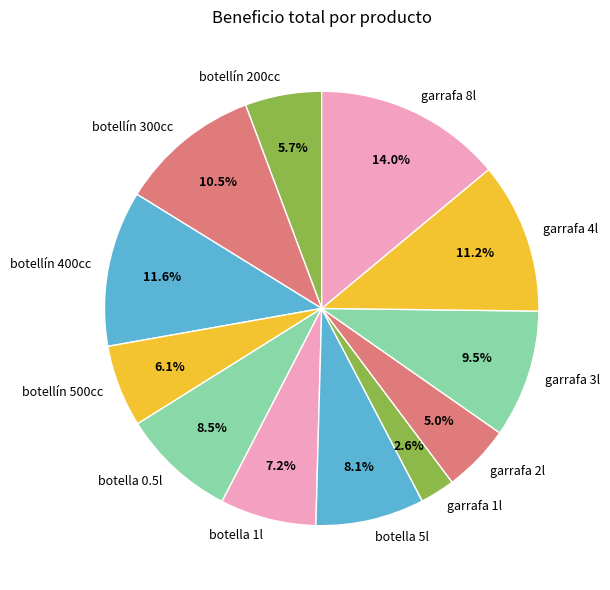

Approximately how many times larger is the value at garrafa 2l compared to garrafa 1l?

1.9